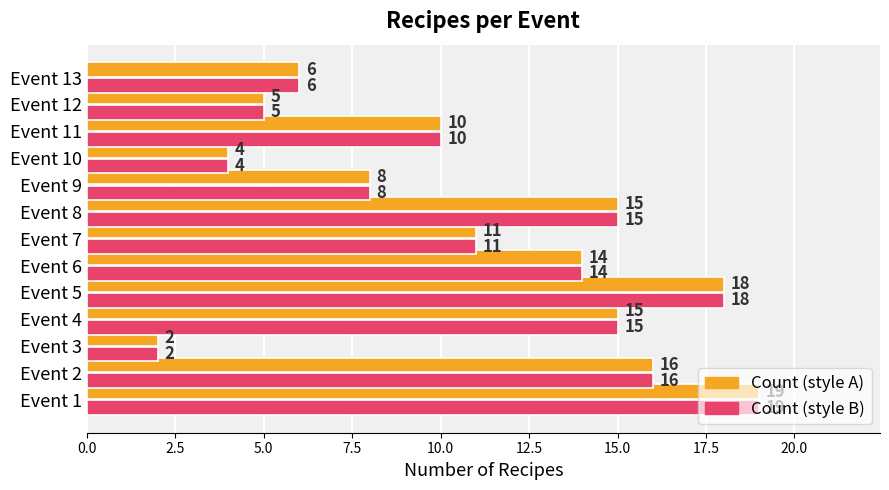

What is the greatest value displayed?

19